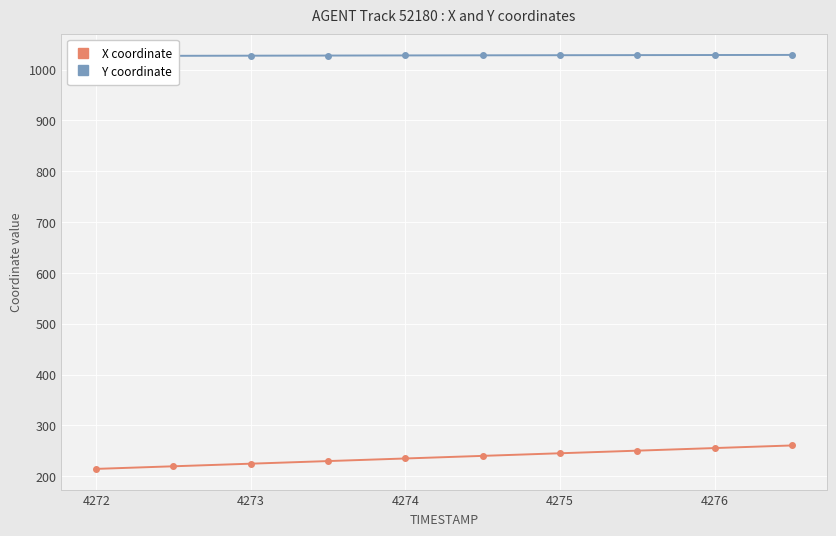

Is it true that X coordinate equals 214.4 at 4272?

True